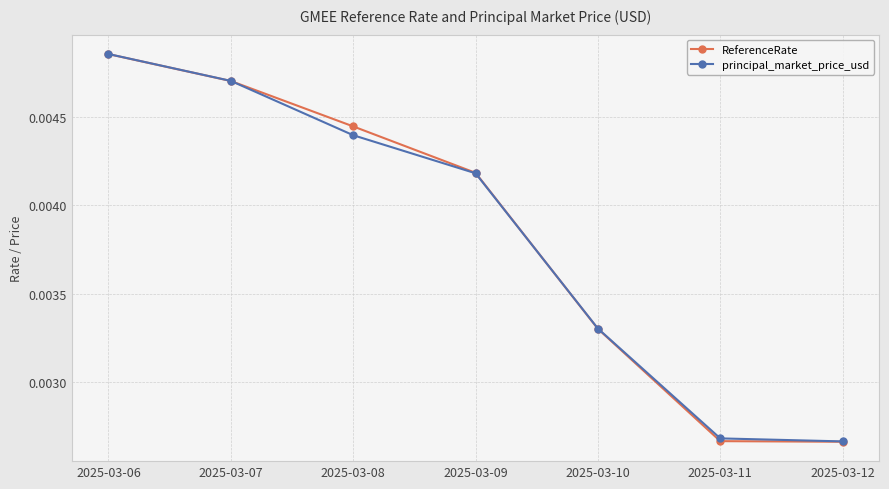

Between 2025-03-08 and 2025-03-10, which series saw the biggest shift?

ReferenceRate